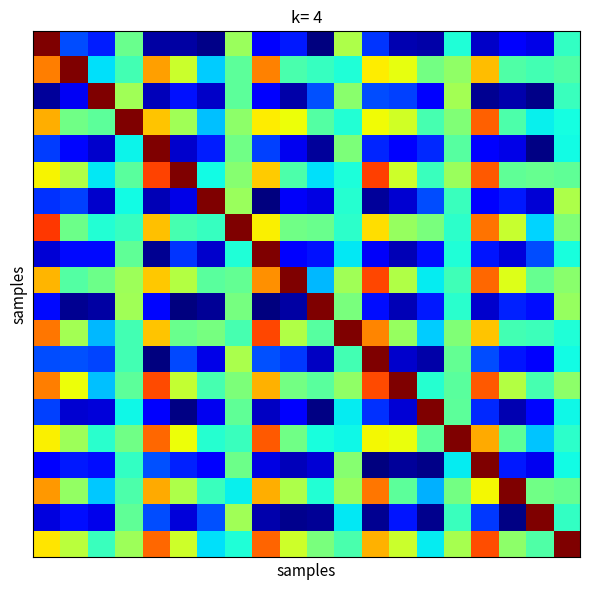

What is the maximum value shown in the chart?

15.0